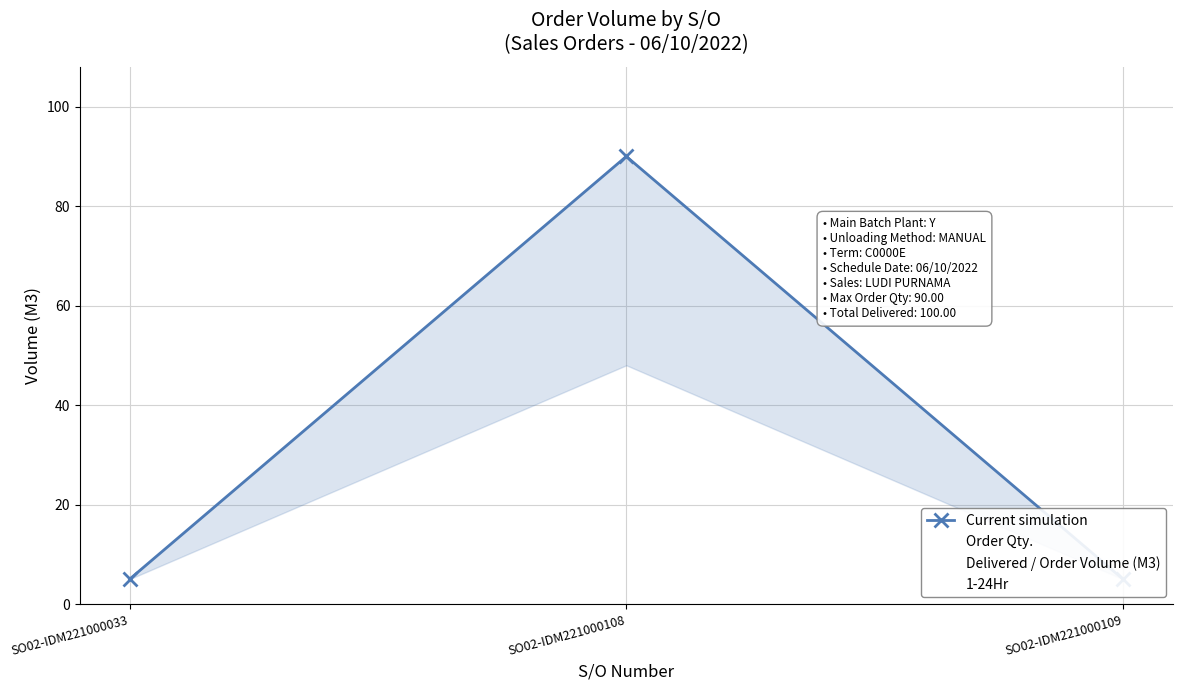

Is it true that Order Qty. equals 2 at SO02-IDM221000033?

False